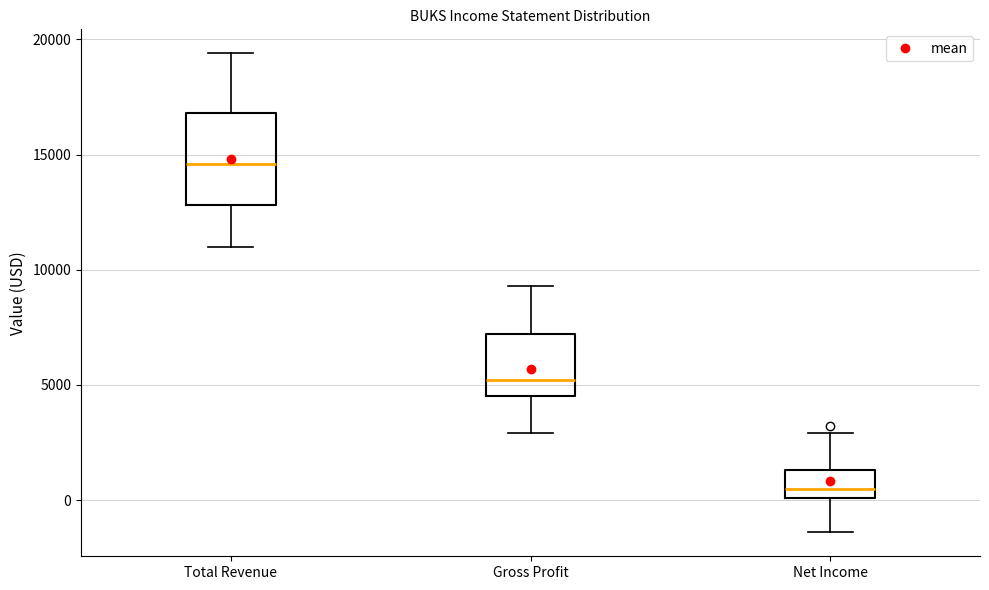

Where is the lower edge of the box for Gross Profit on the y-axis? The values are not printed on the chart, so give them approximately, as read against the axis.

4500